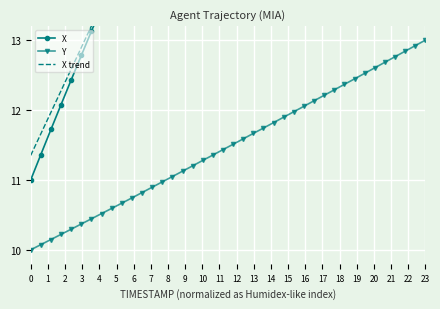

Reading left to right, what are all the values shown in this chart?

X: 11.0	11.4	11.7	12.1	12.4	12.8	13.1	13.5	13.8	14.1	14.5	14.8	15.2	15.5	15.8	16.1	16.5	16.8	17.1	17.4	17.7	18.0	18.3	18.6	18.9	19.2	19.5	19.8	20.1	20.4	20.7	20.9	21.2	21.5	21.7	22.0	22.3	22.5	22.8	23.0
Y: 10.0	10.1	10.1	10.2	10.3	10.4	10.4	10.5	10.6	10.7	10.7	10.8	10.9	11.0	11.0	11.1	11.2	11.3	11.4	11.4	11.5	11.6	11.7	11.7	11.8	11.9	12.0	12.1	12.1	12.2	12.3	12.4	12.4	12.5	12.6	12.7	12.8	12.8	12.9	13.0
X trend: 11.4	11.7	12.0	12.3	12.6	12.9	13.2	13.5	13.8	14.1	14.4	14.7	15.1	15.4	15.7	16.0	16.3	16.6	16.9	17.2	17.5	17.8	18.1	18.5	18.8	19.1	19.4	19.7	20.0	20.3	20.6	20.9	21.2	21.5	21.8	22.2	22.5	22.8	23.1	23.4